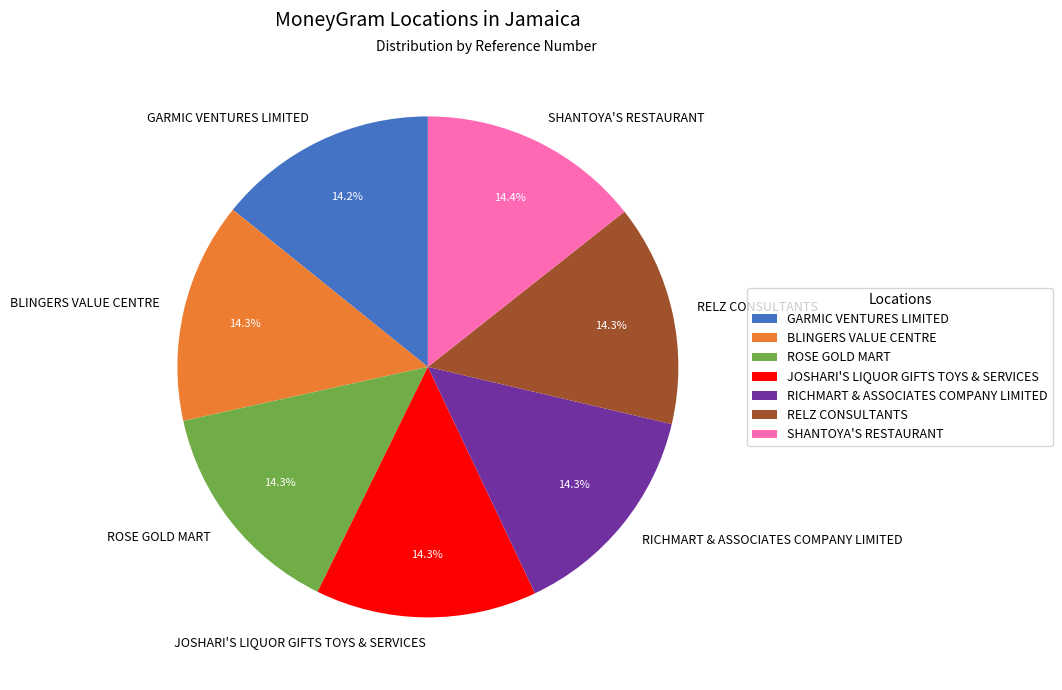

Approximately how many times larger is the value at BLINGERS VALUE CENTRE compared to RELZ CONSULTANTS?

1.0